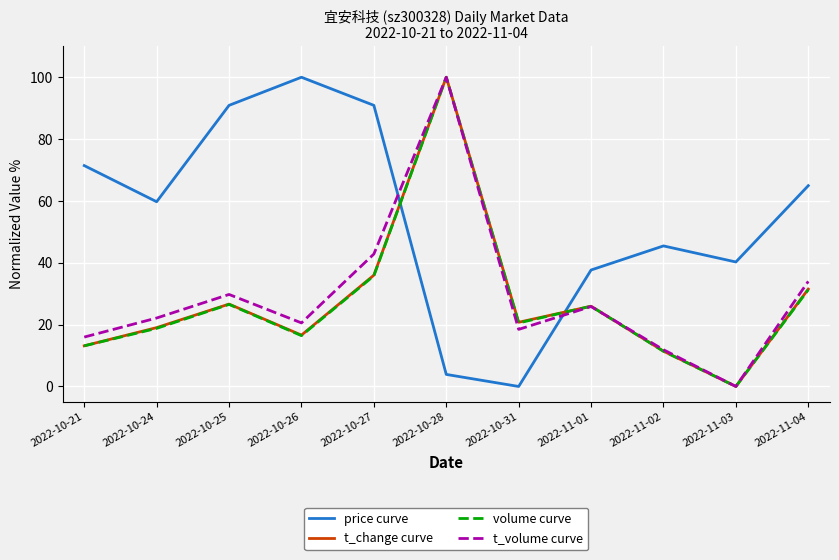

How many distinct data groups are displayed?

4